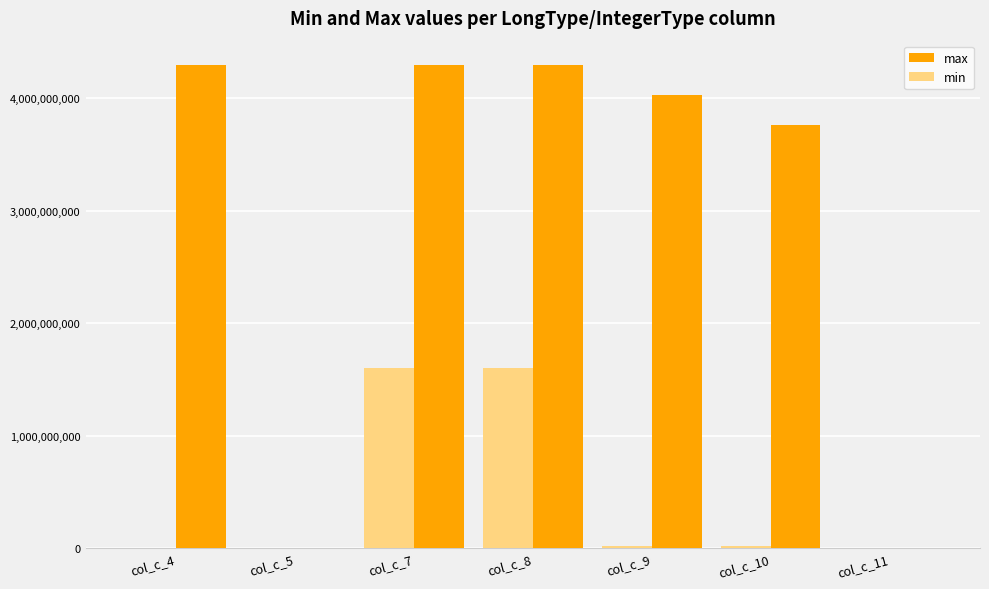

How many data points does each series have?

7